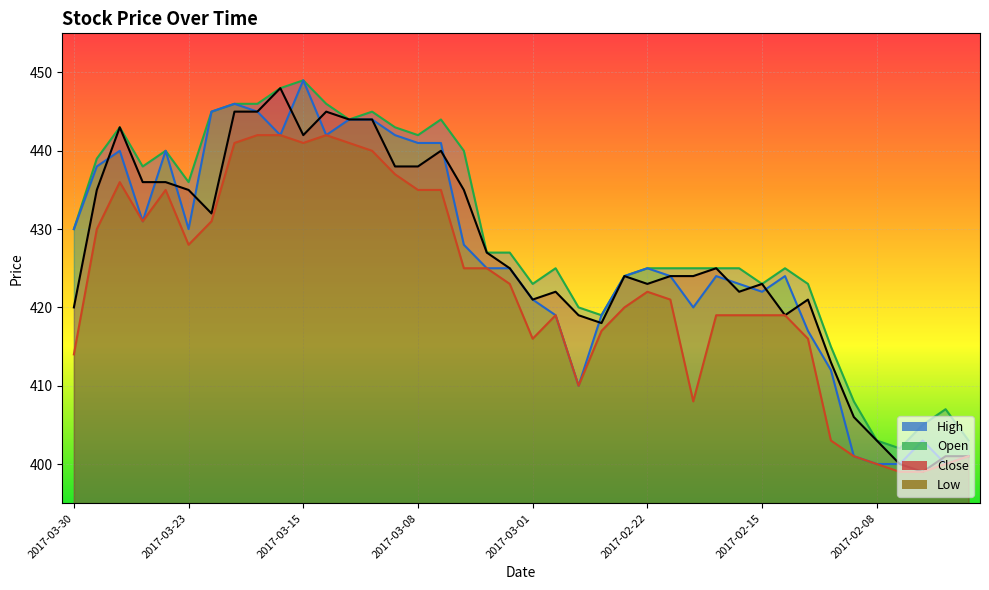

What value does the Low series have at 2017-02-17, to the nearest 5?

420